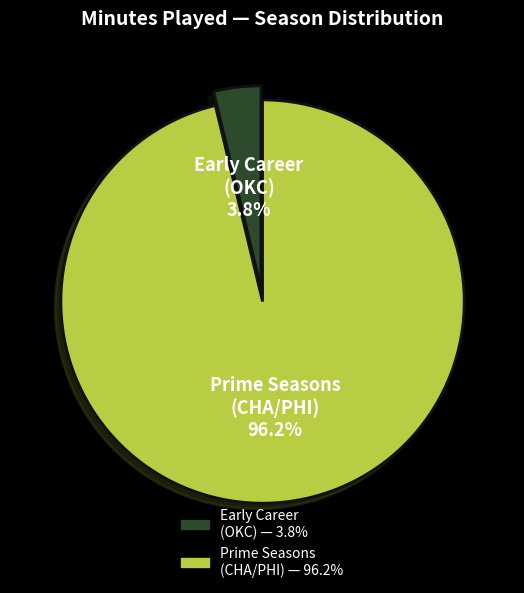

Is there any slice that represents more than half of the pie?

Yes